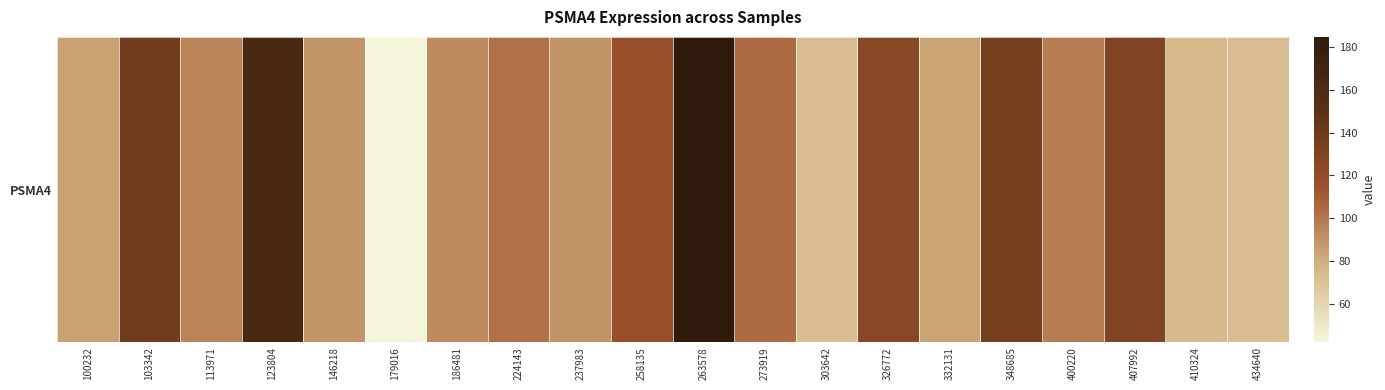

The value at 263578 is 184.7. True or false?

True